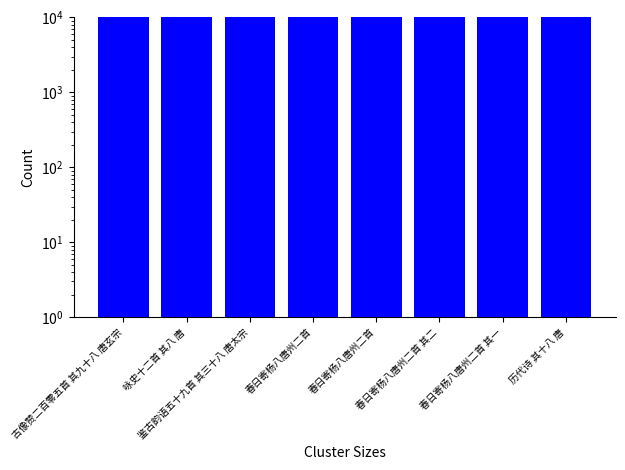

Reading right to left, what are all the values shown in this chart?

历代诗 其十八 唐=917795	春日寄杨八唐州二首 其一=1160109	春日寄杨八唐州二首 其二=1160110	春日寄杨八唐州二首=1194086	春日寄杨八唐州二首=14786	鉴古韵语五十九首 其三十八 唐太宗=563684	咏史十二首 其八 唐=836669	古像赞二百零五首 其九十八 唐玄宗=565408